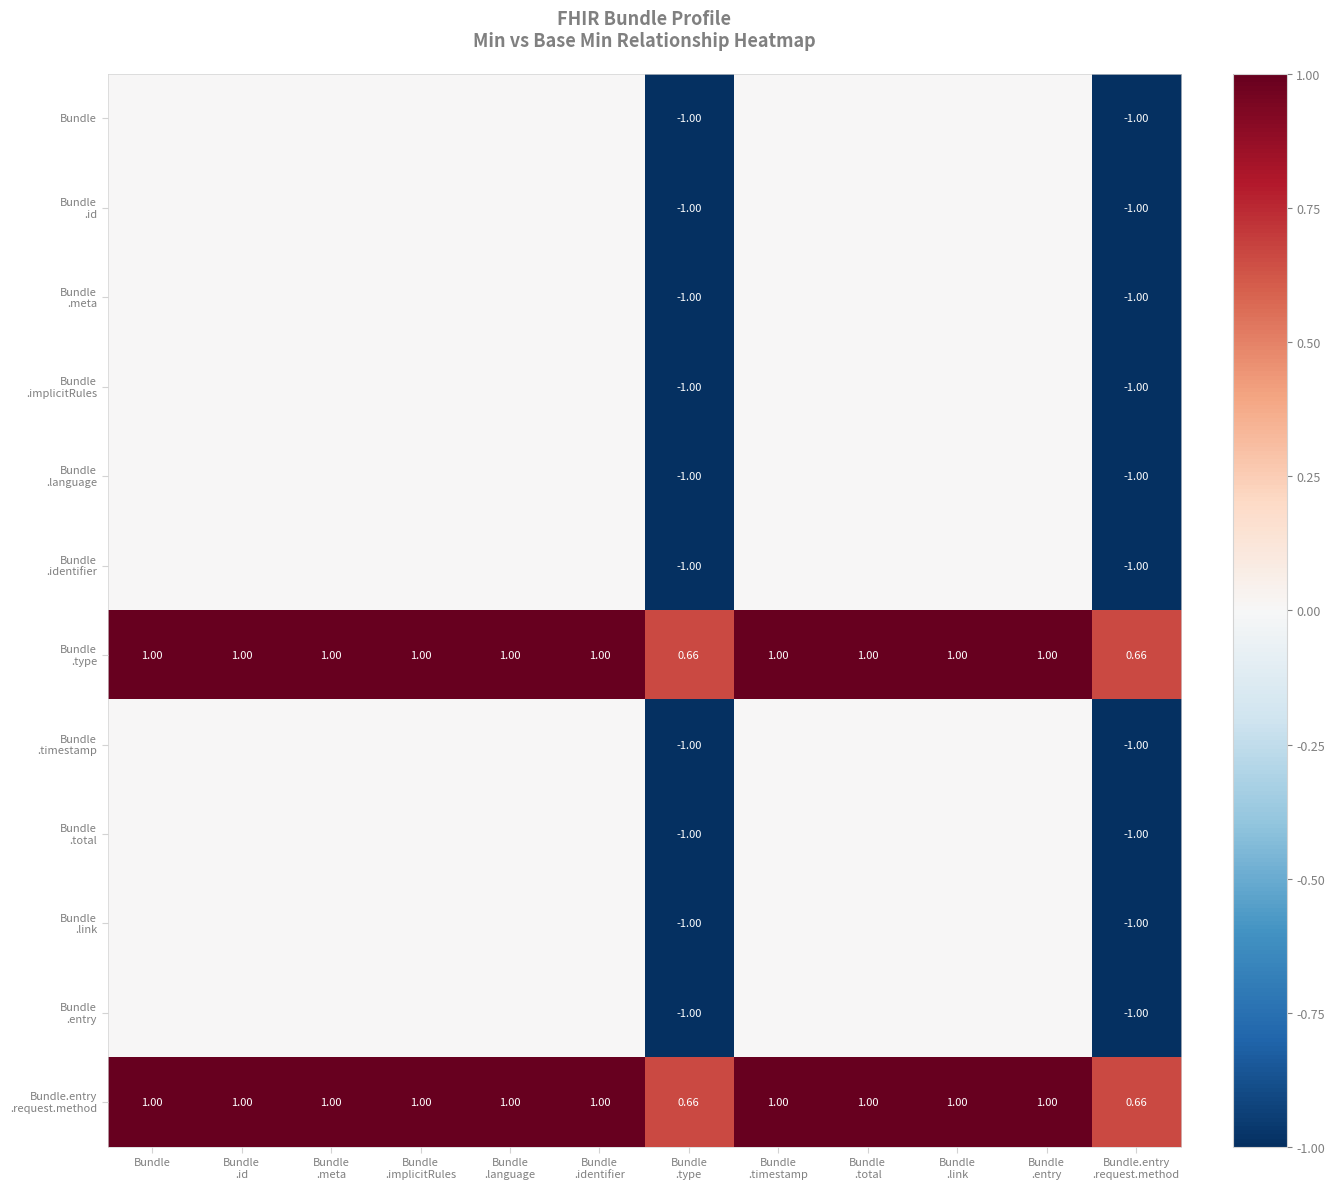

What is the difference between the highest and lowest values at Bundle?

1.0